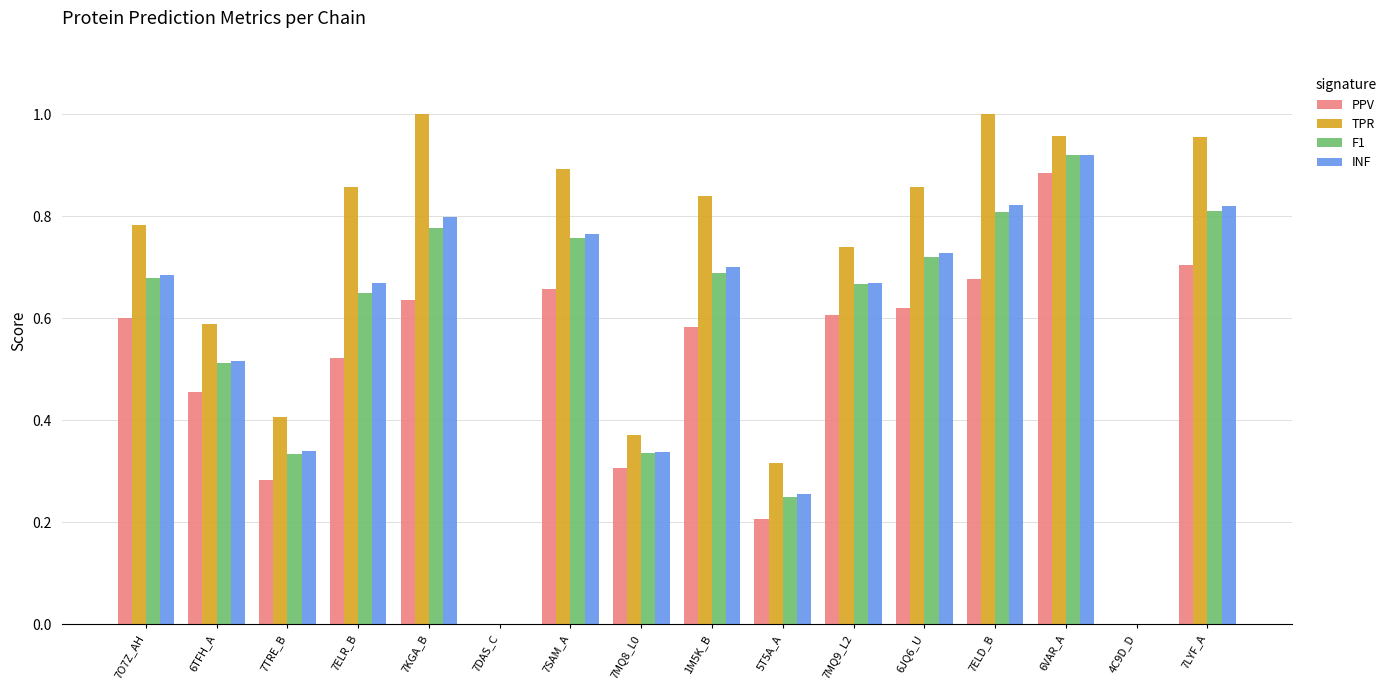

Which series changed the most between 6TFH_A and 7KGA_B?

TPR